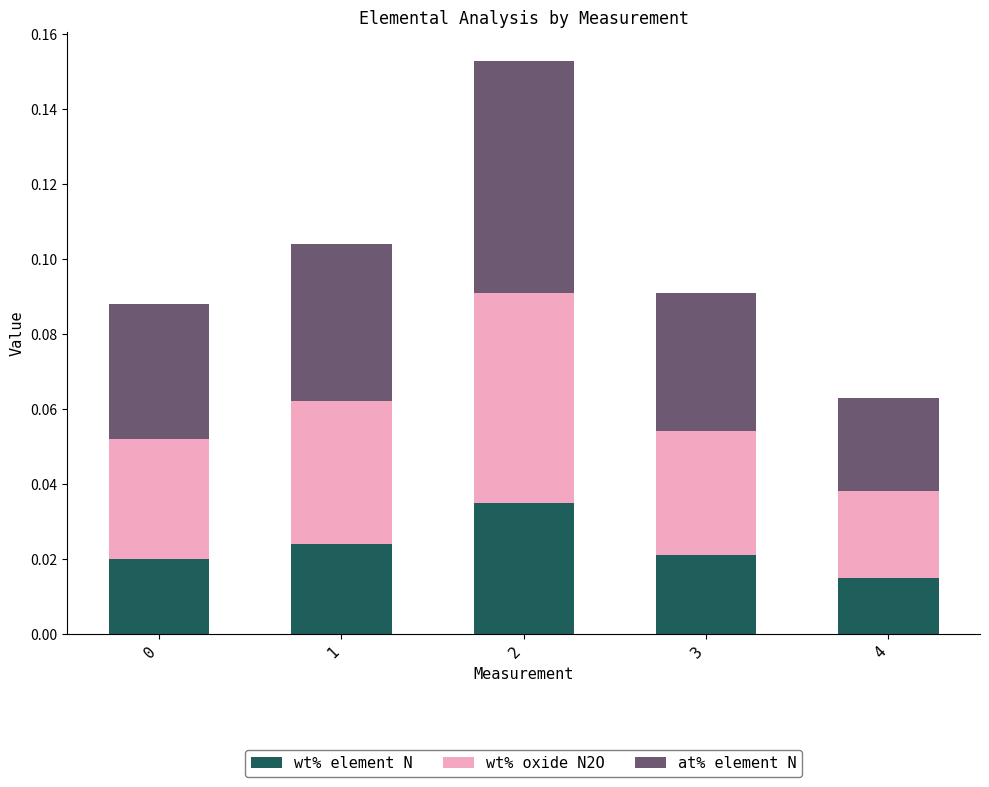

List the series in order of their overall mean, lowest first.

wt% element N, wt% oxide N2O, at% element N